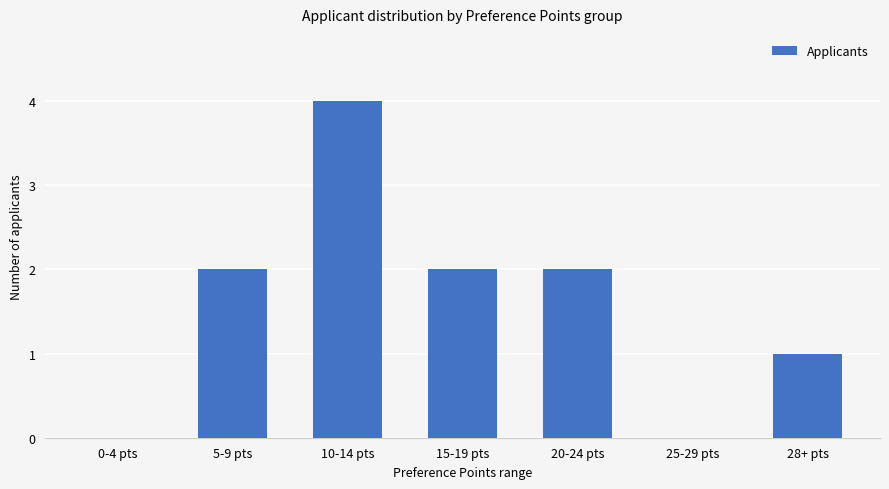

At which category does the chart reach its peak across all series?

10-14 pts